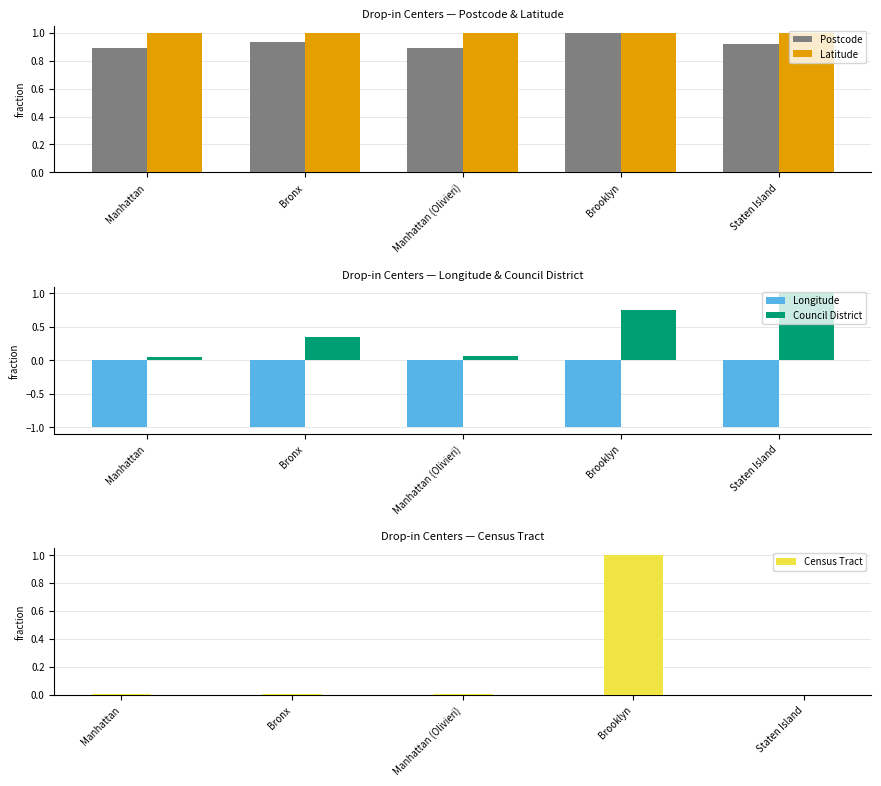

What is the label of the 5th bar from the right?

Manhattan